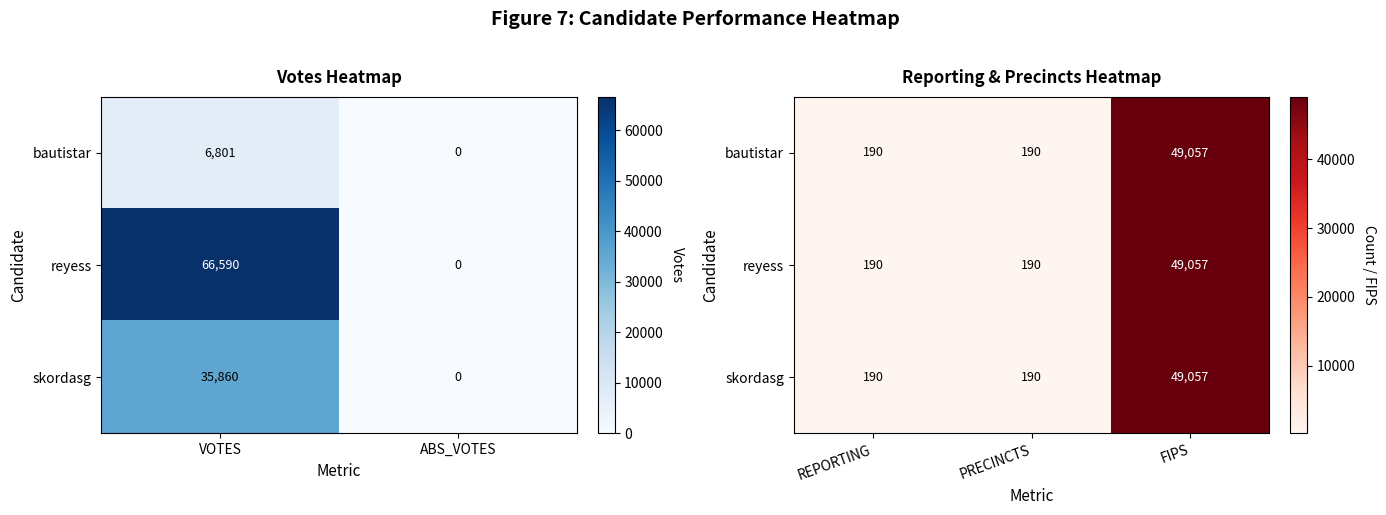

Which series has the widest spread of values?

bautistar